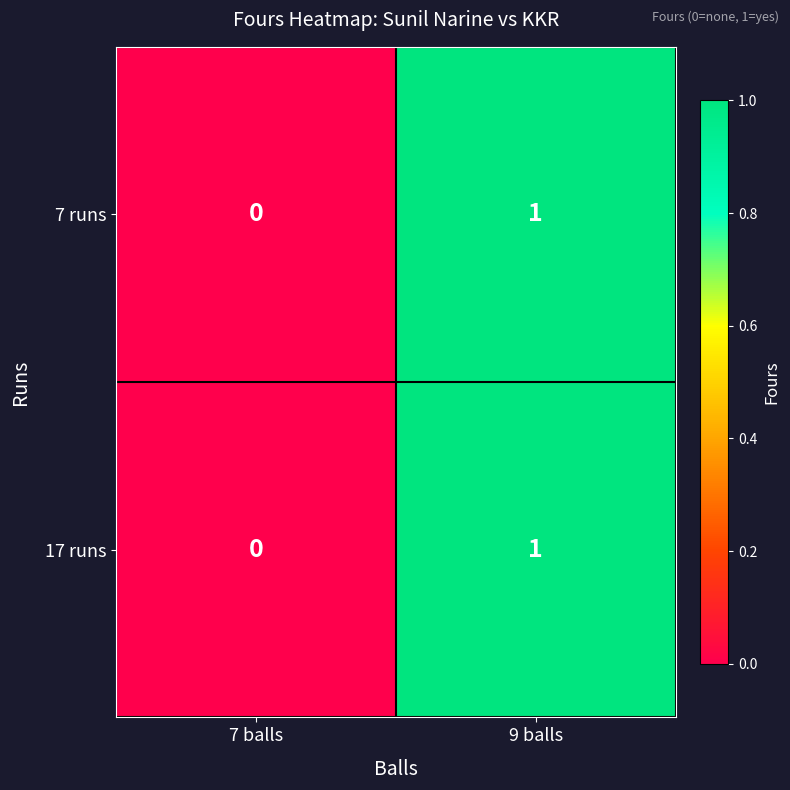

Where is 7 runs nearest to the value 0?

7 balls